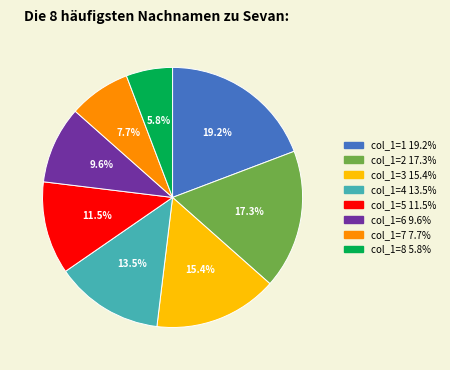

Is there any slice that represents more than half of the pie?

No